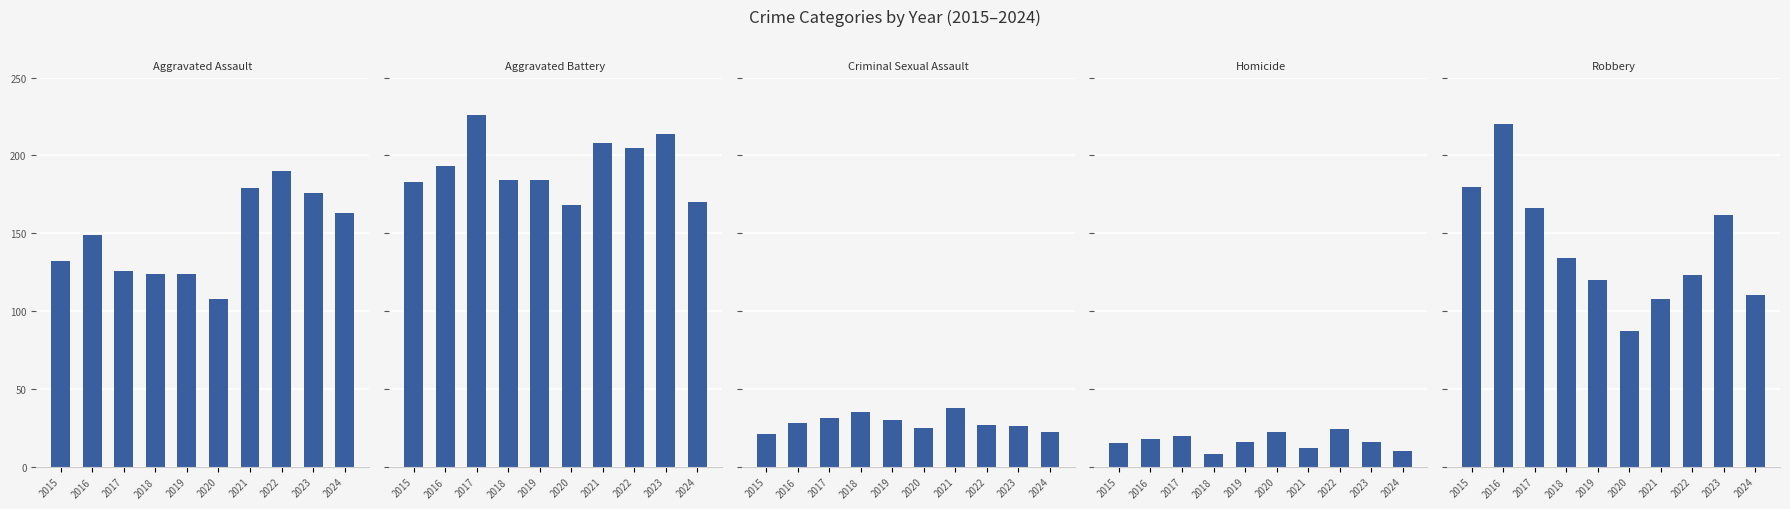

What is the approximate value of Homicide at 2018?

8